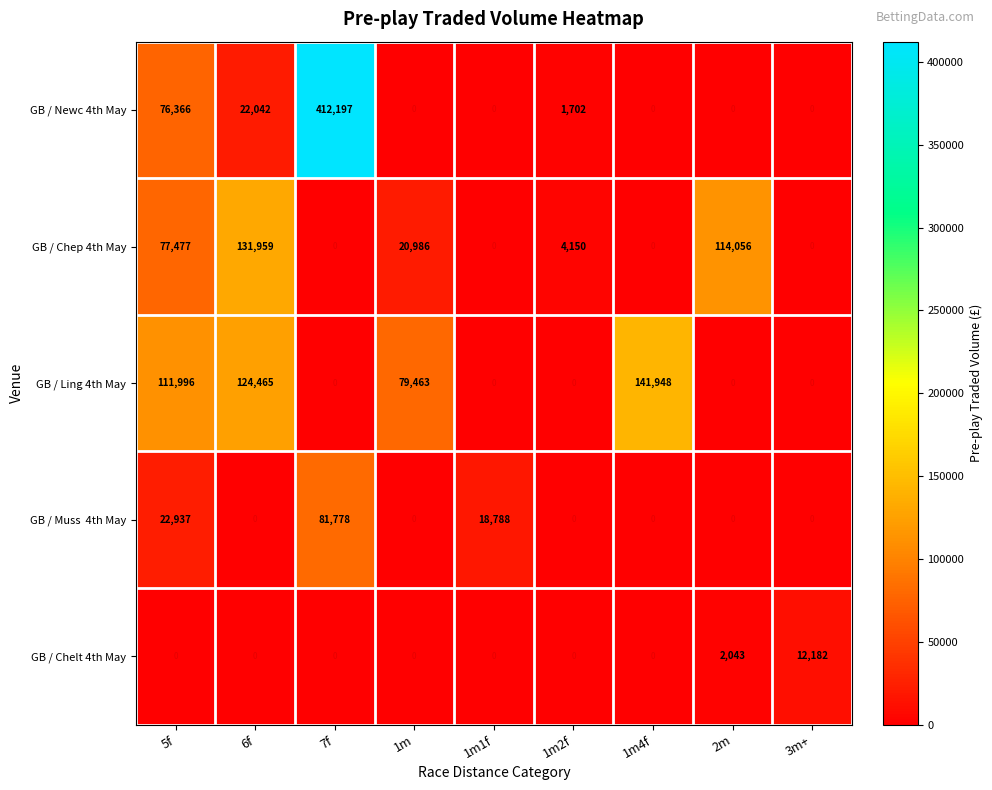

At which category is the sum across all series the highest?

7f